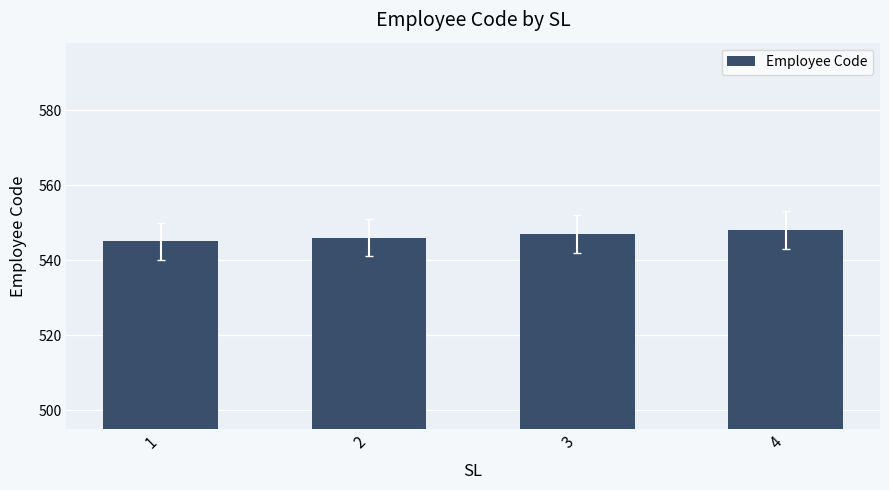

What is the change in value from 2 to 3?

+1